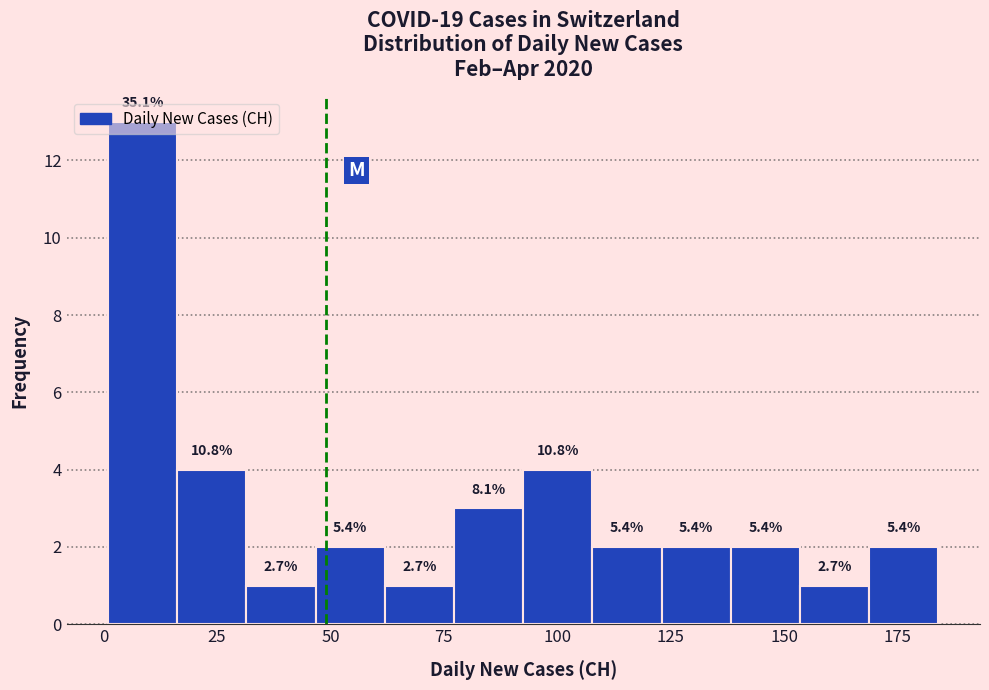

Read against the x-axis, roughly where is the centre of the tallest bar?

10